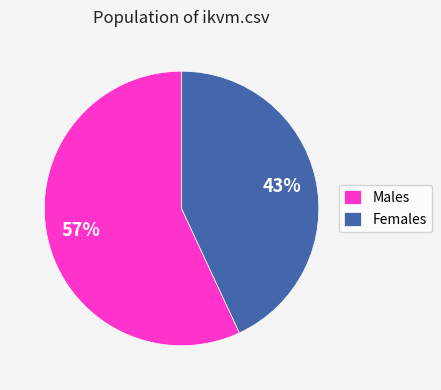

To the nearest percent, what is the average slice percentage?

50%